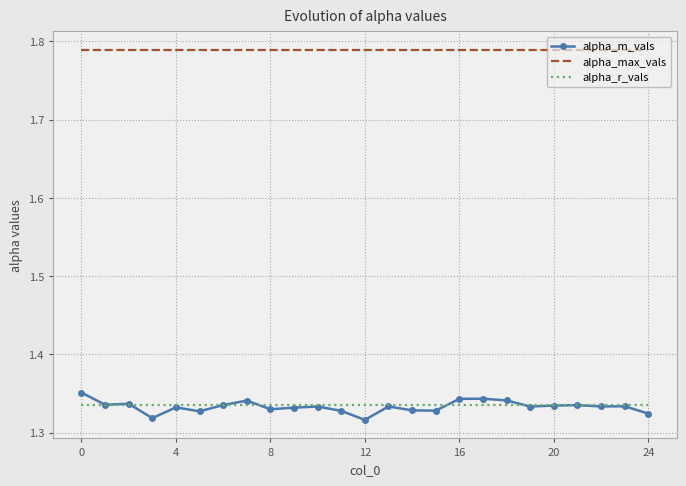

True or false: alpha_max_vals and alpha_r_vals intersect in this chart.

False